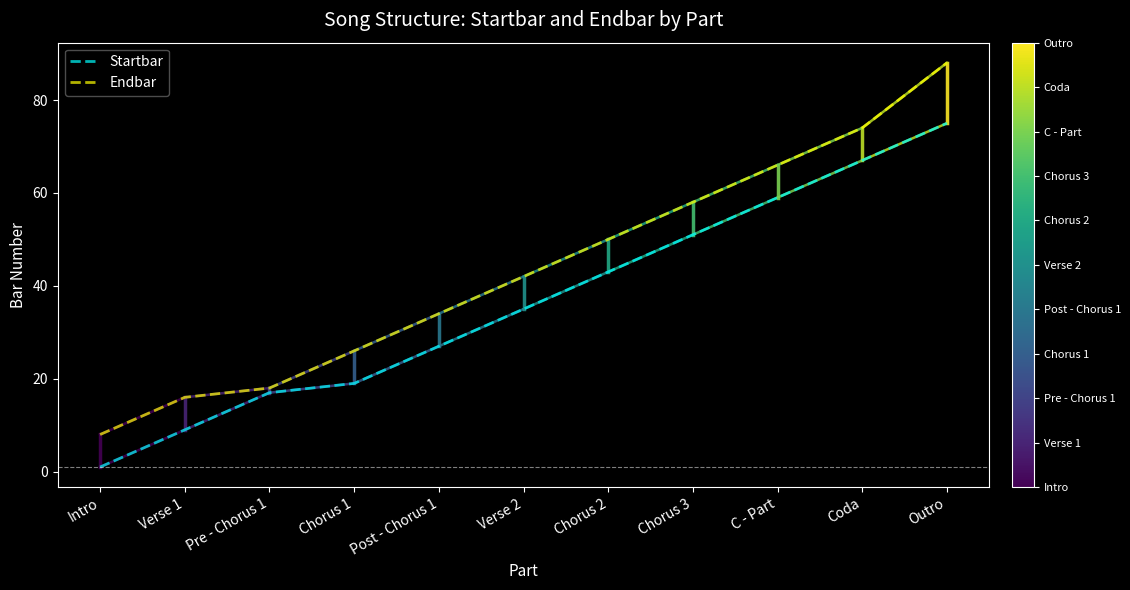

What position from the right is Coda?

2